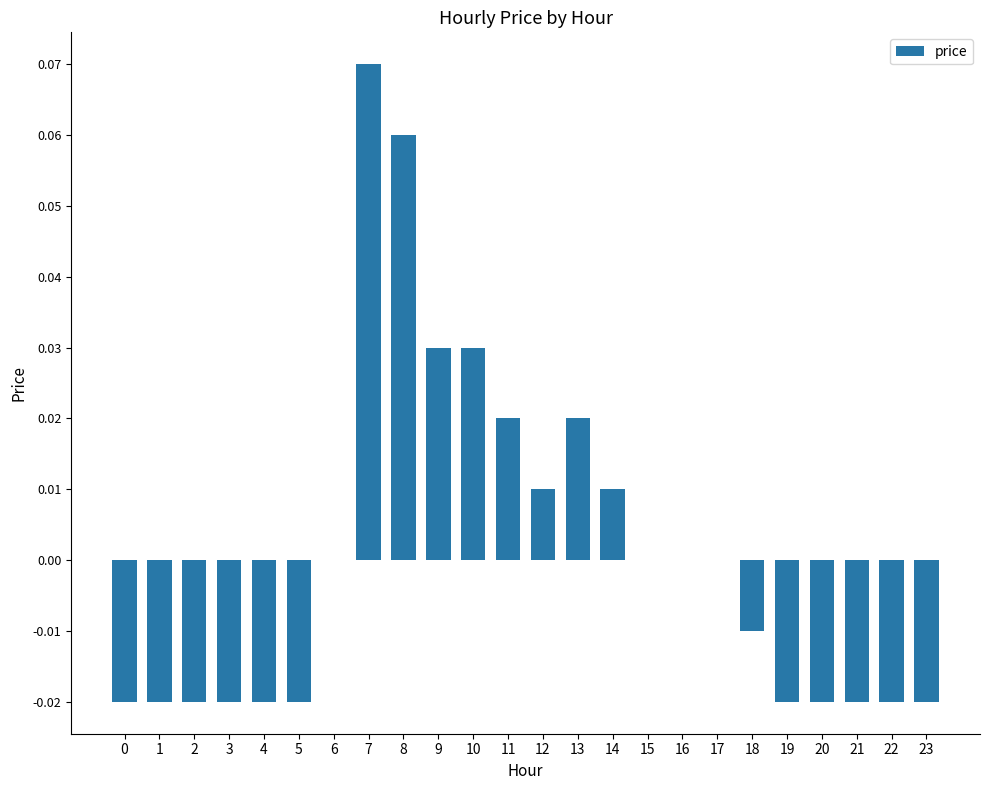

How many values are between 0 and 1?

12